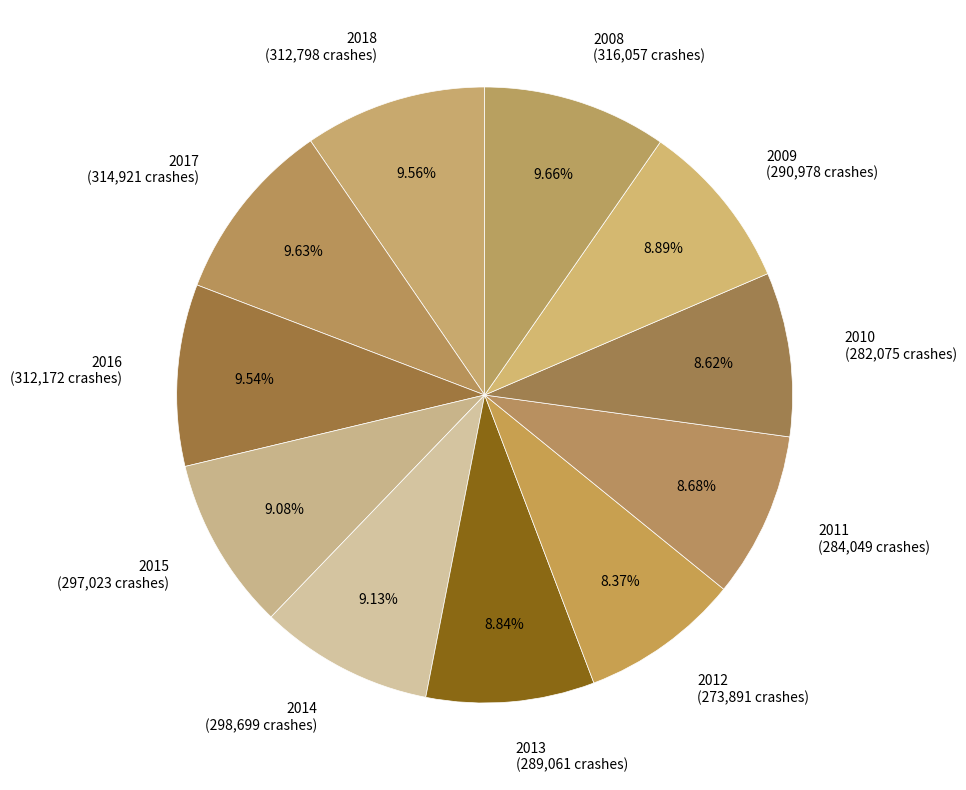

What is the ratio of the value at 2013 (289,061 crashes) to the value at 2017 (314,921 crashes)?

0.9